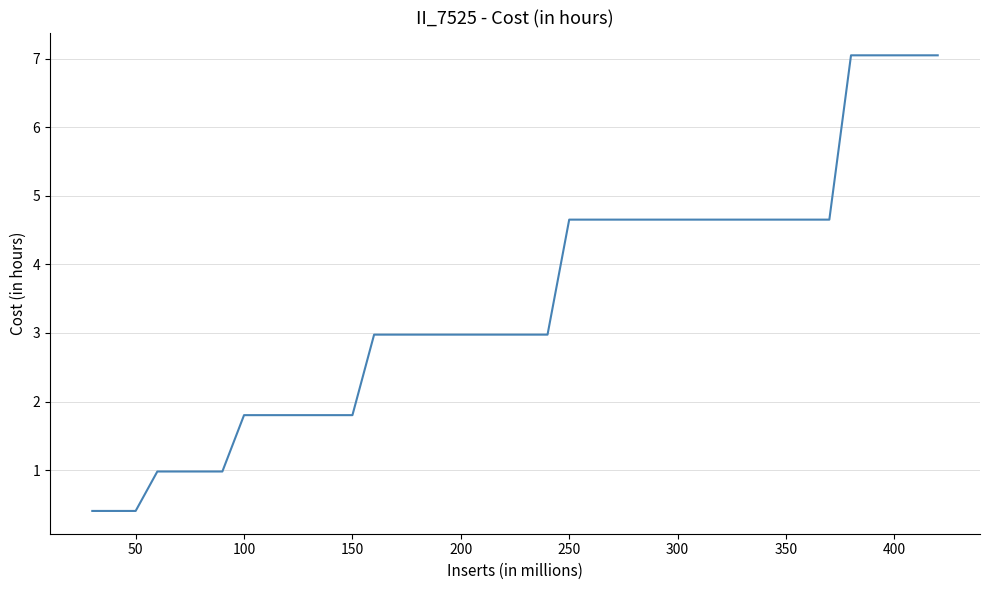

What is the maximum value shown in the chart?

7.1